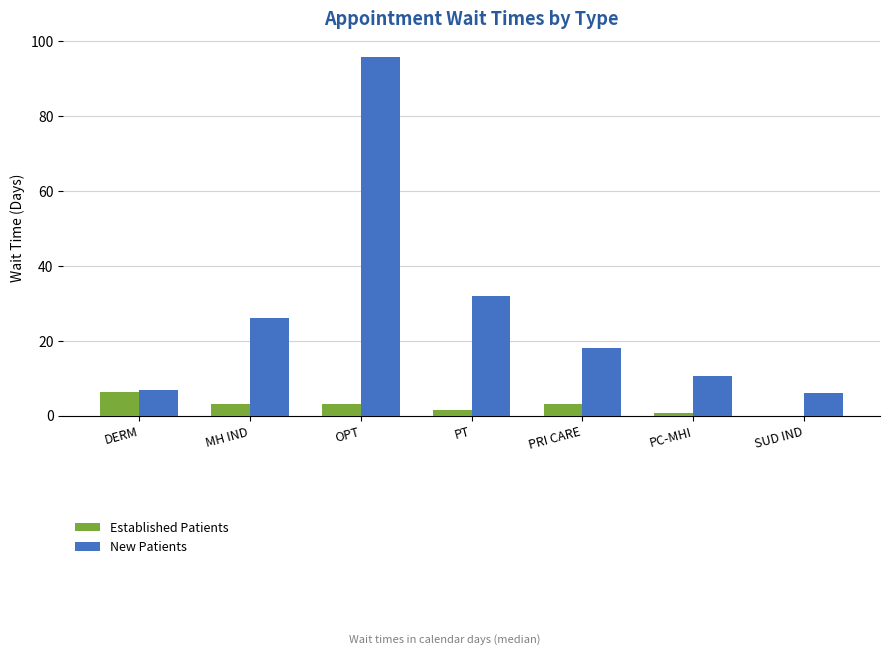

At which category is the sum across all series the highest?

OPT